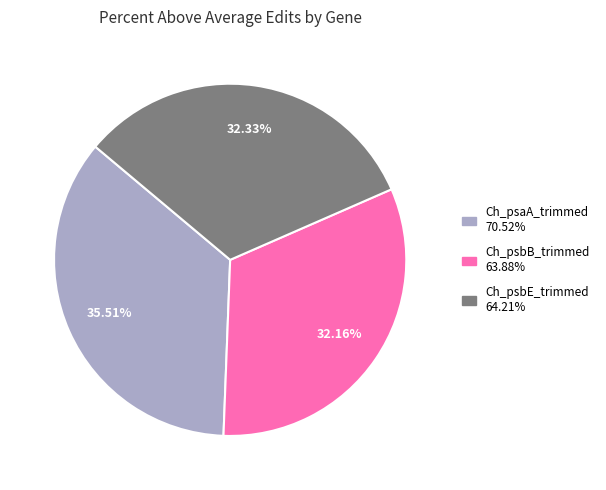

Between Ch_psaA_trimmed and Ch_psbB_trimmed, which is larger?

Ch_psaA_trimmed